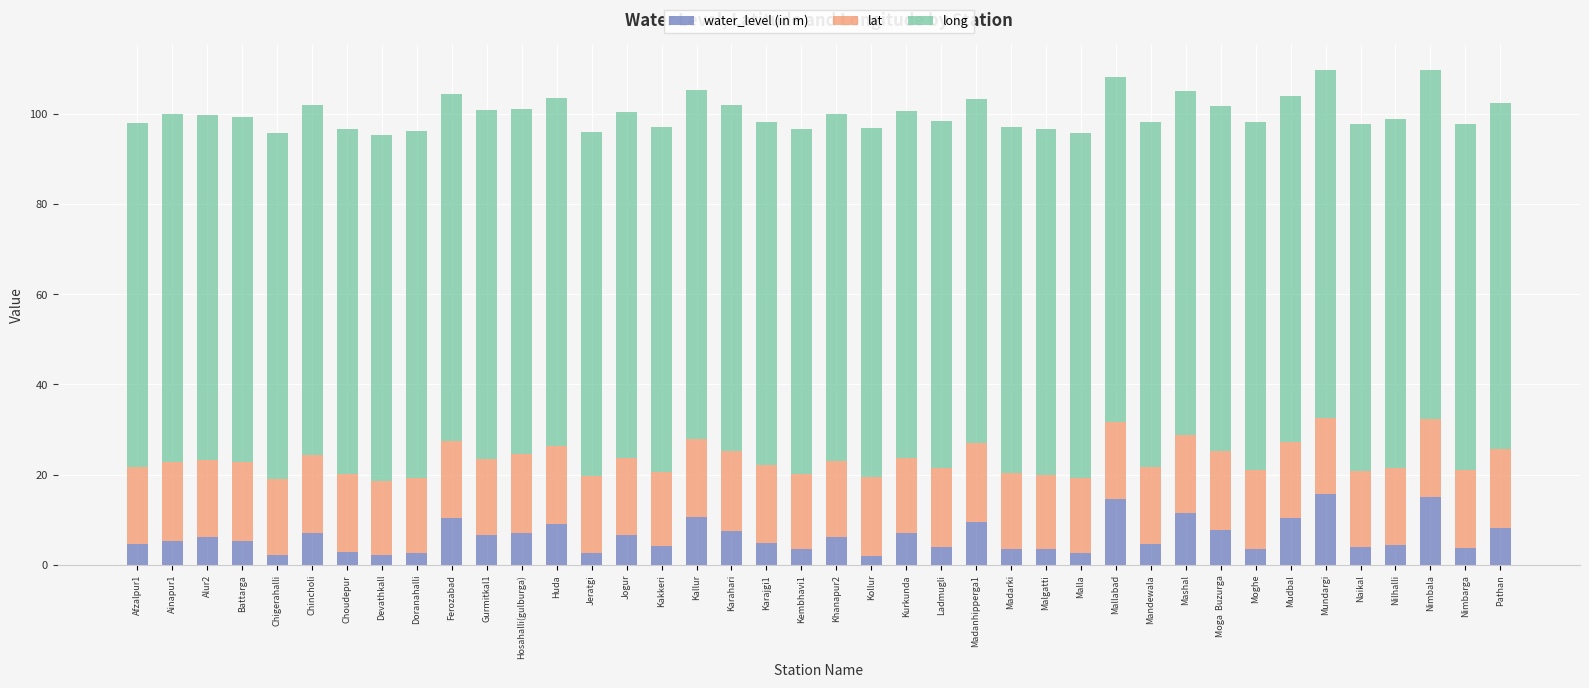

What is the total value across all series at Choudepur?

96.6